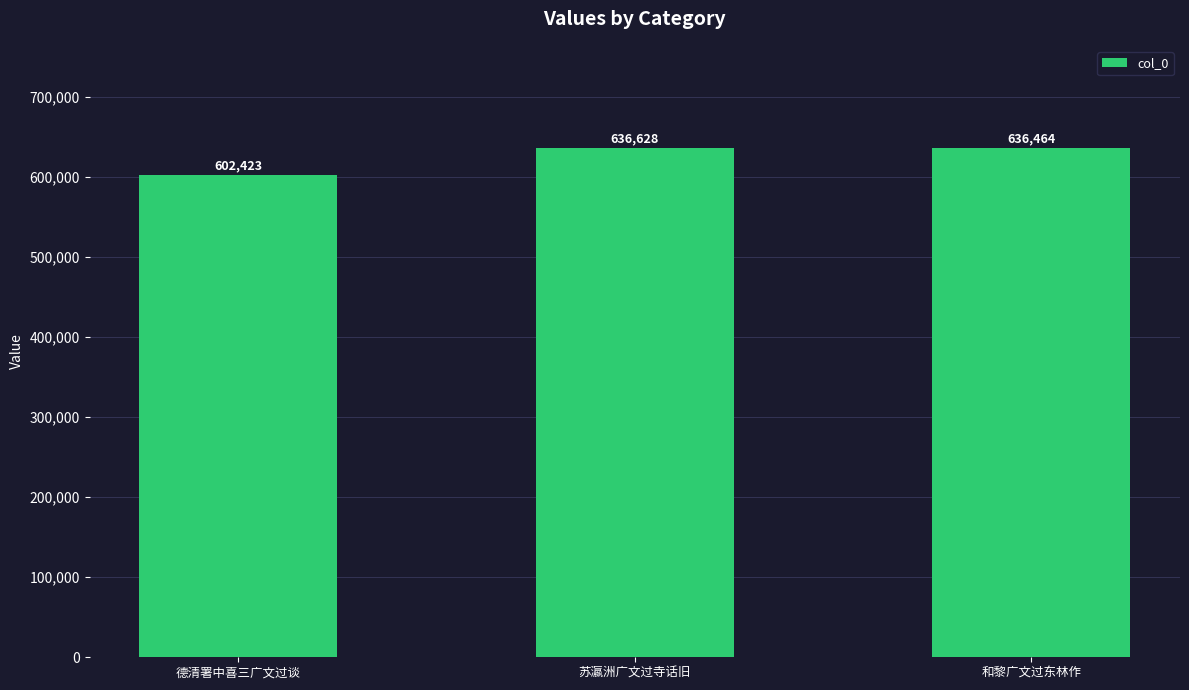

Rank the categories by value from highest to lowest.

苏瀛洲广文过寺话旧, 和黎广文过东林作, 德清署中喜三广文过谈